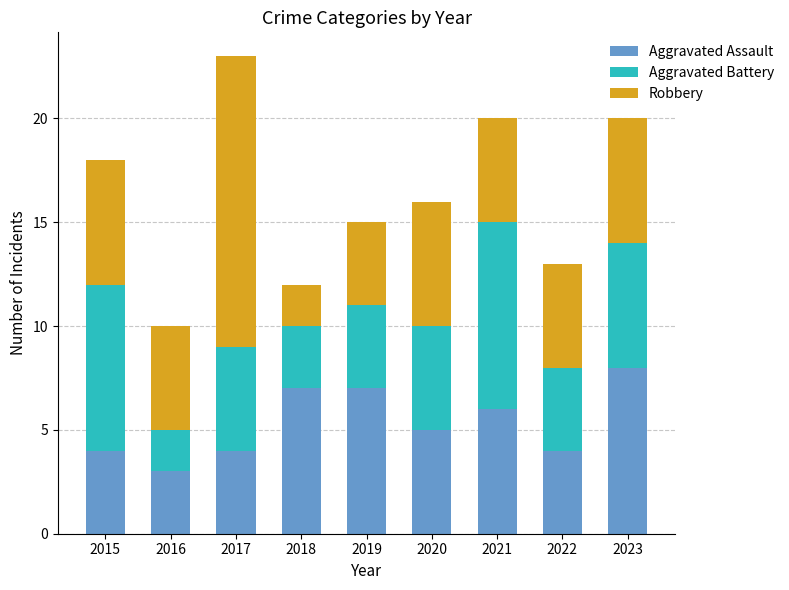

What is the total value across all series at 2019?

15